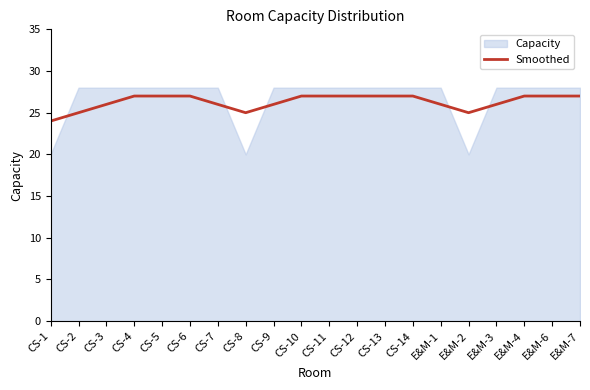

Reading right to left, what are all the values shown in this chart?

27	27	27	26	25	26	27	27	27	27	27	26	25	26	27	27	27	26	25	24